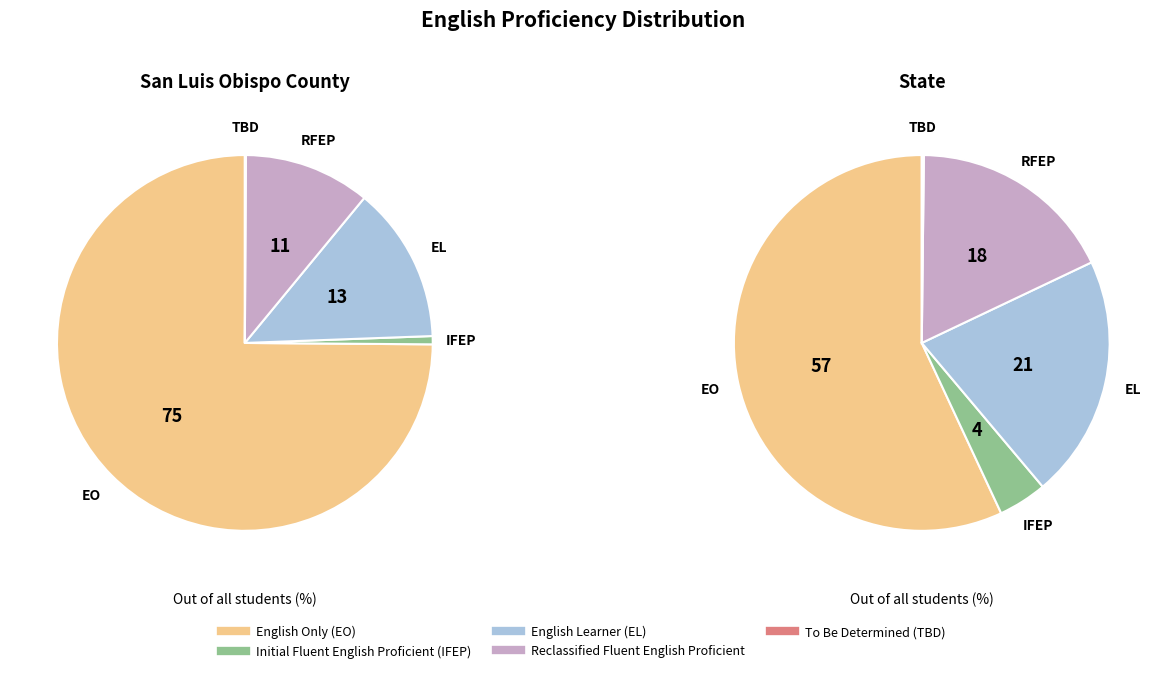

Which series has the widest spread of values?

English Only (EO)